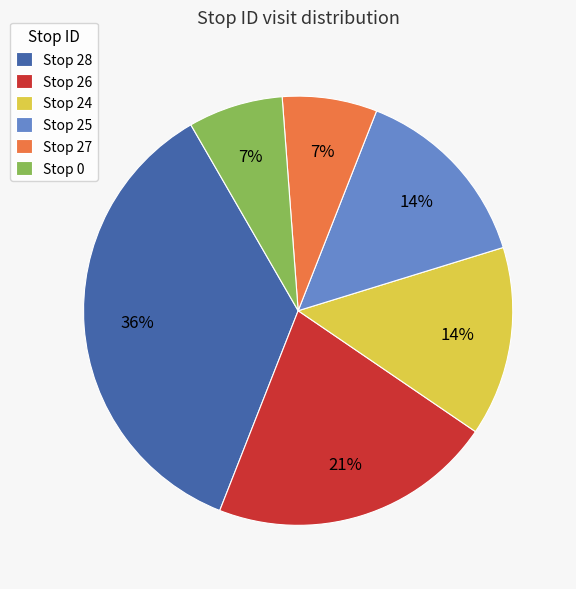

Does Stop 25 account for over 50% of the chart?

No